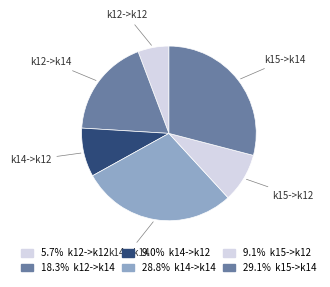

Do k14->k12 and k15->k14 together represent more than half of the pie?

No